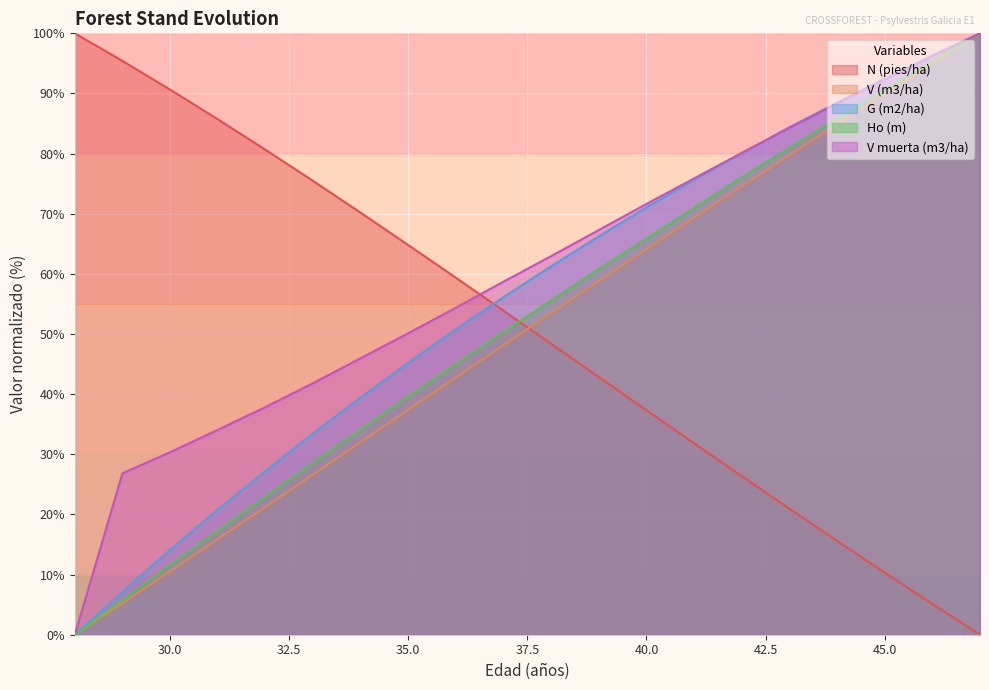

List the series in order of their peak value, lowest first.

N (pies/ha), V (m3/ha), G (m2/ha), Ho (m), V muerta (m3/ha)